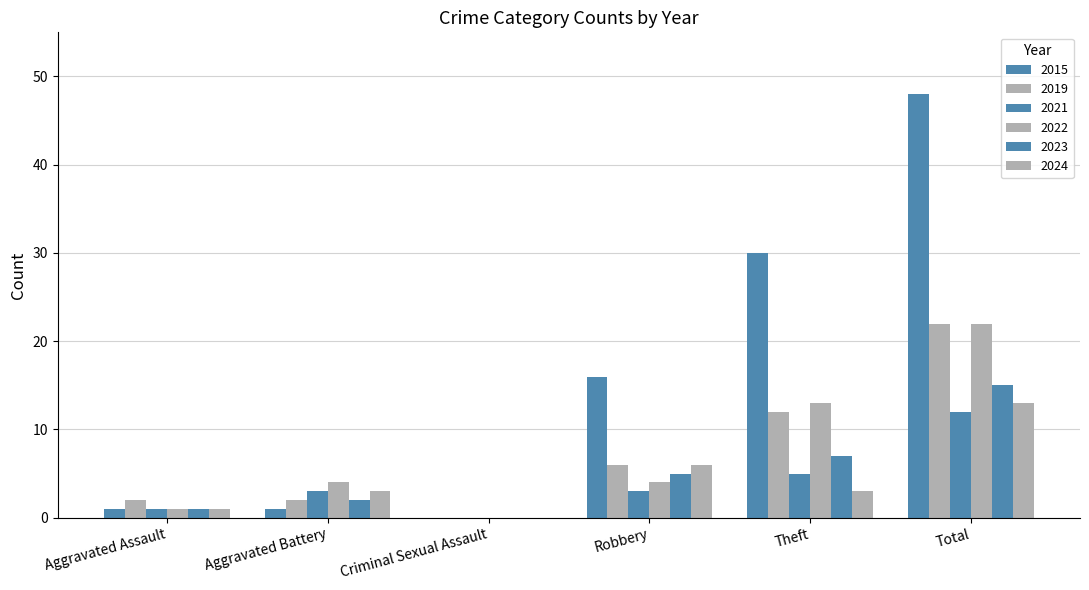

Are the bars grouped side by side (vs. stacked)?

Yes